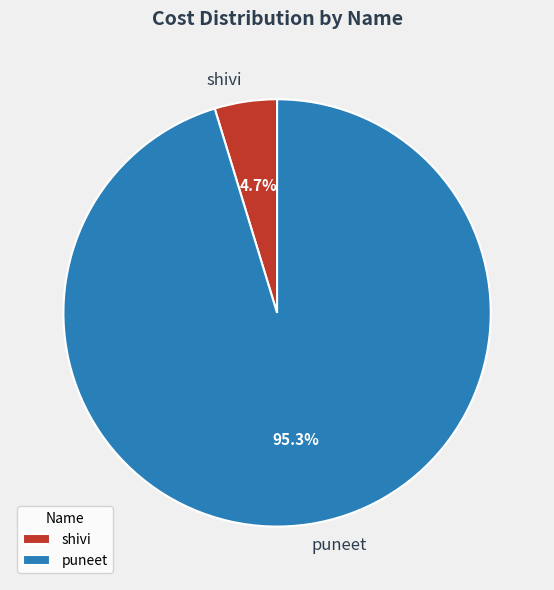

What percentage is the shivi slice, to the nearest percent?

5%